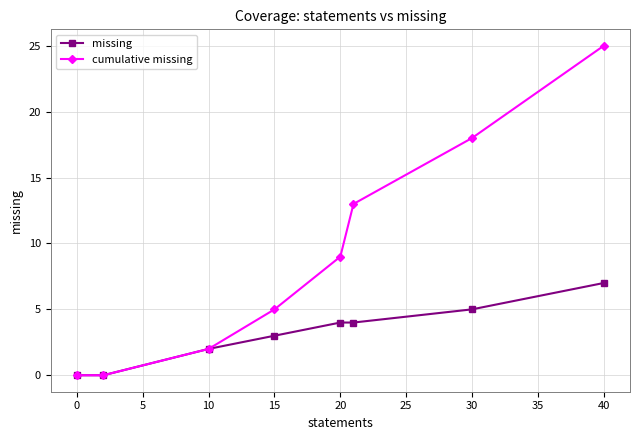

Which series has the largest range (max minus min)?

cumulative missing